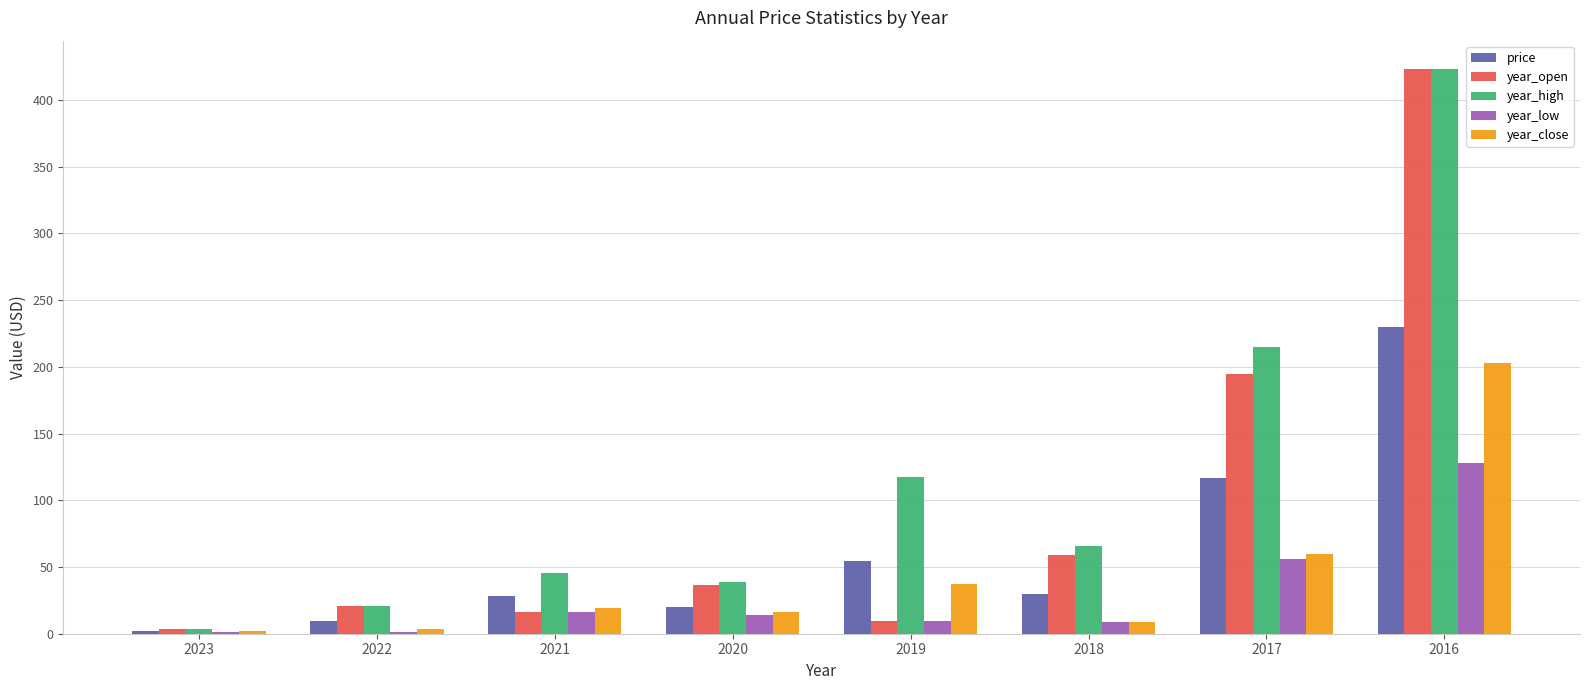

Count the number of data series in this chart.

5